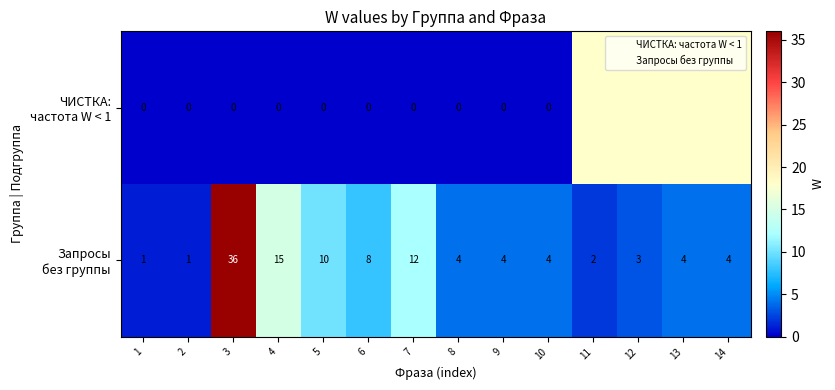

At how many categories does at least one series exceed 34?

1